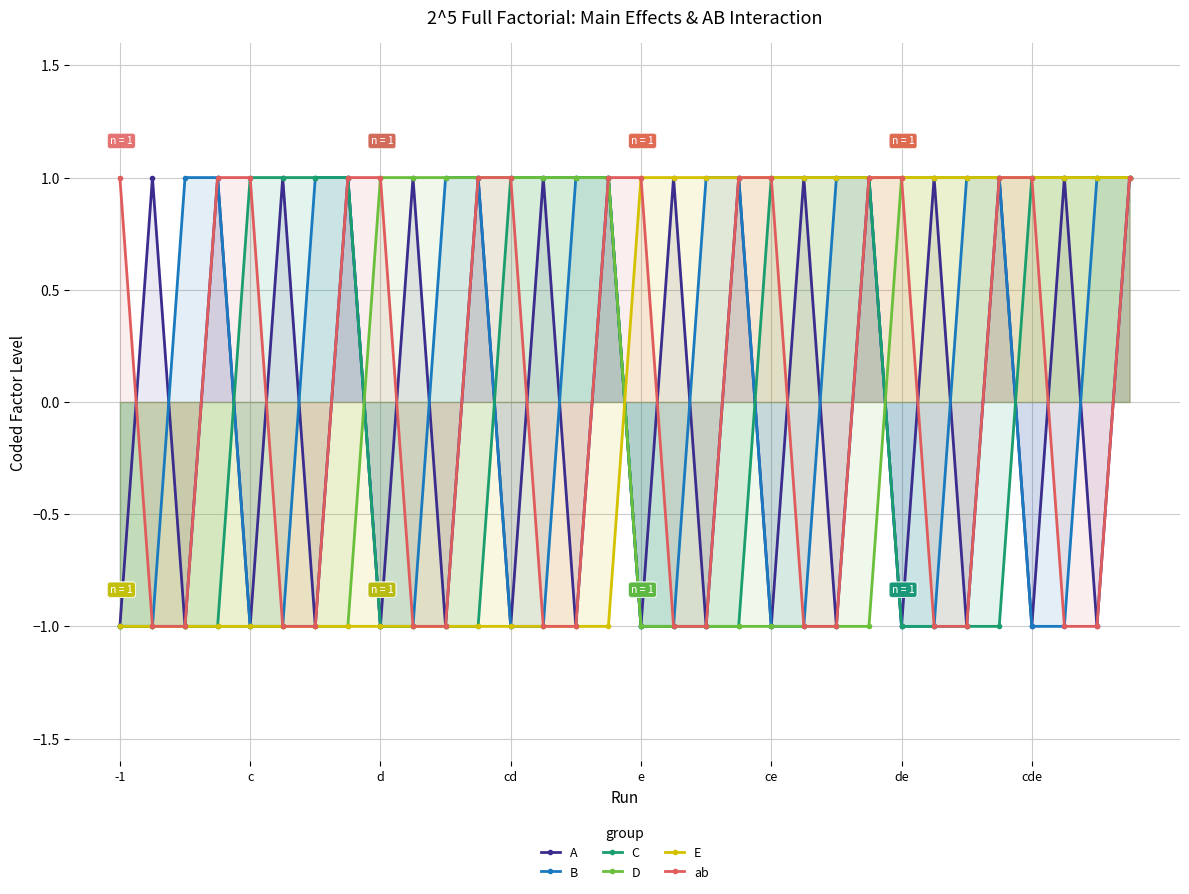

What is the maximum value shown in the chart?

1